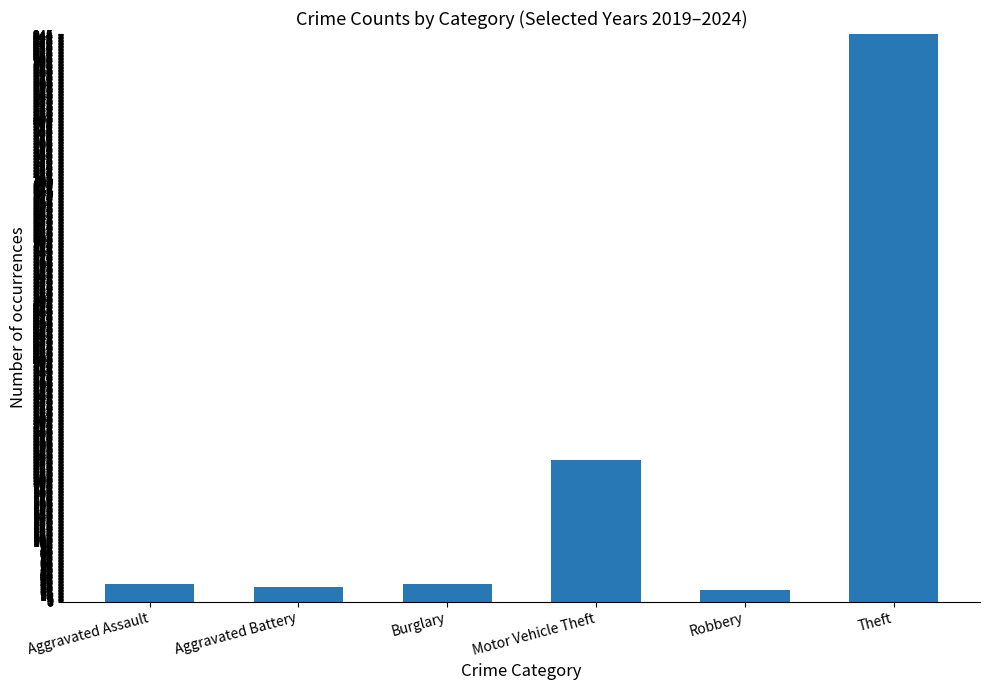

At which label is the value closest to 482?

Motor Vehicle Theft